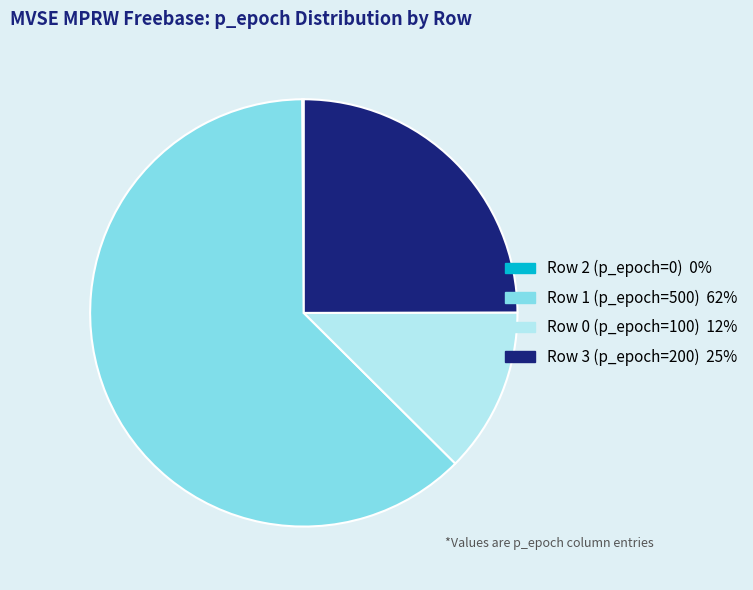

Is there a majority slice in this chart?

Yes